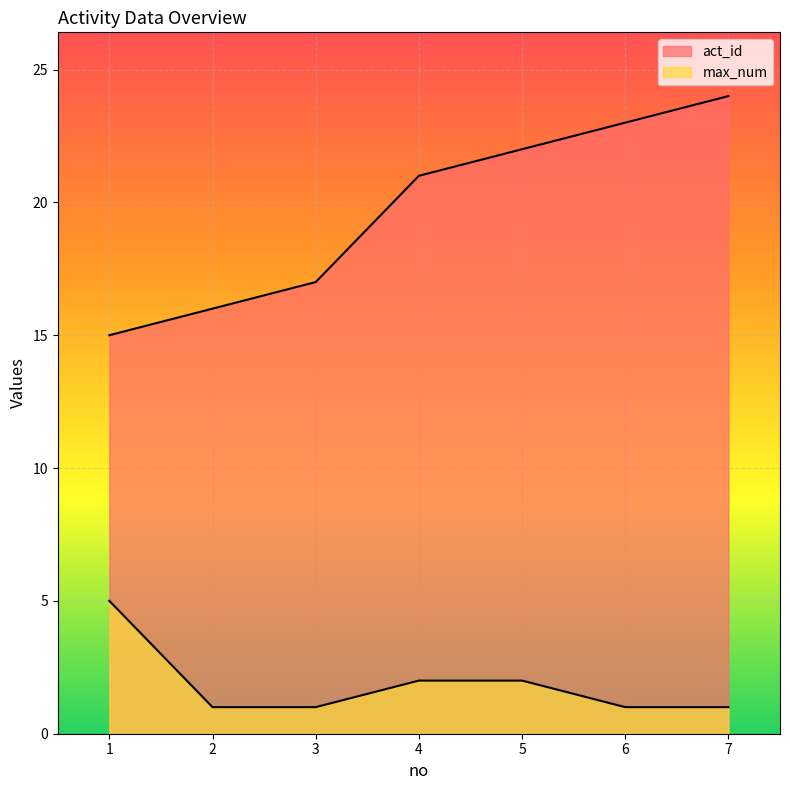

Which label corresponds to the largest value in the chart?

7